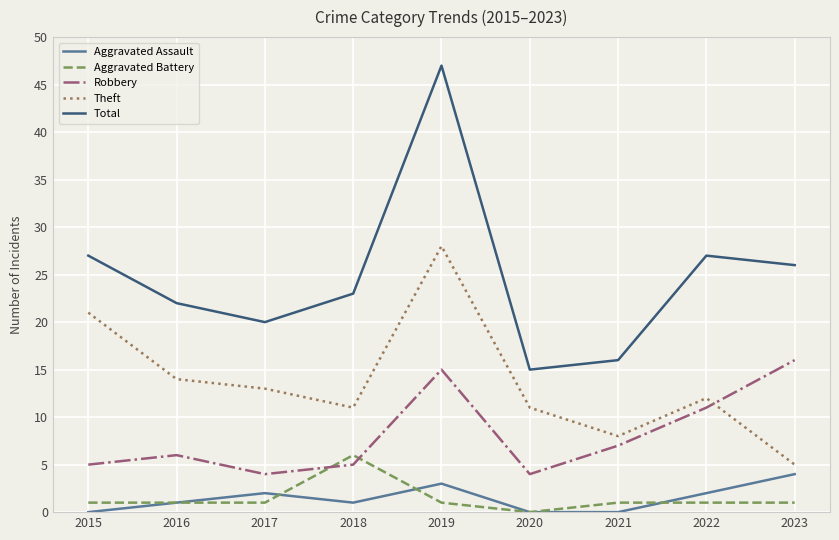

Rank the series by their maximum value, from lowest to highest.

Aggravated Assault, Aggravated Battery, Robbery, Theft, Total